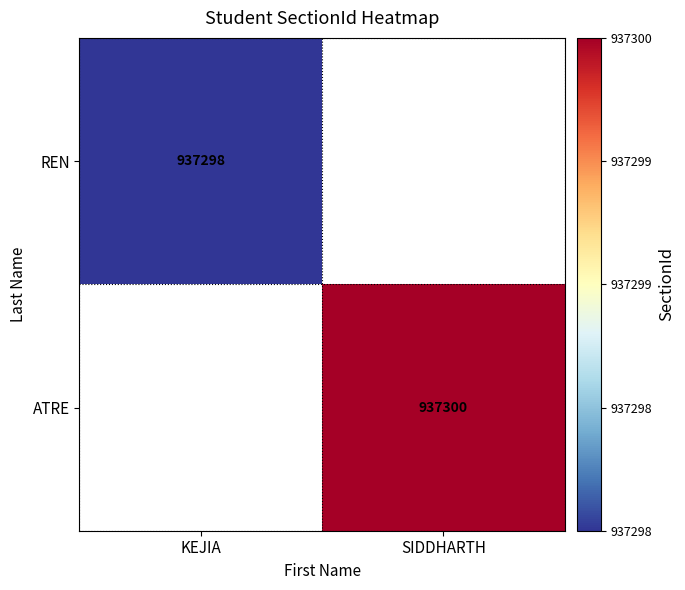

Is it true that REN equals 937298 at KEJIA?

True